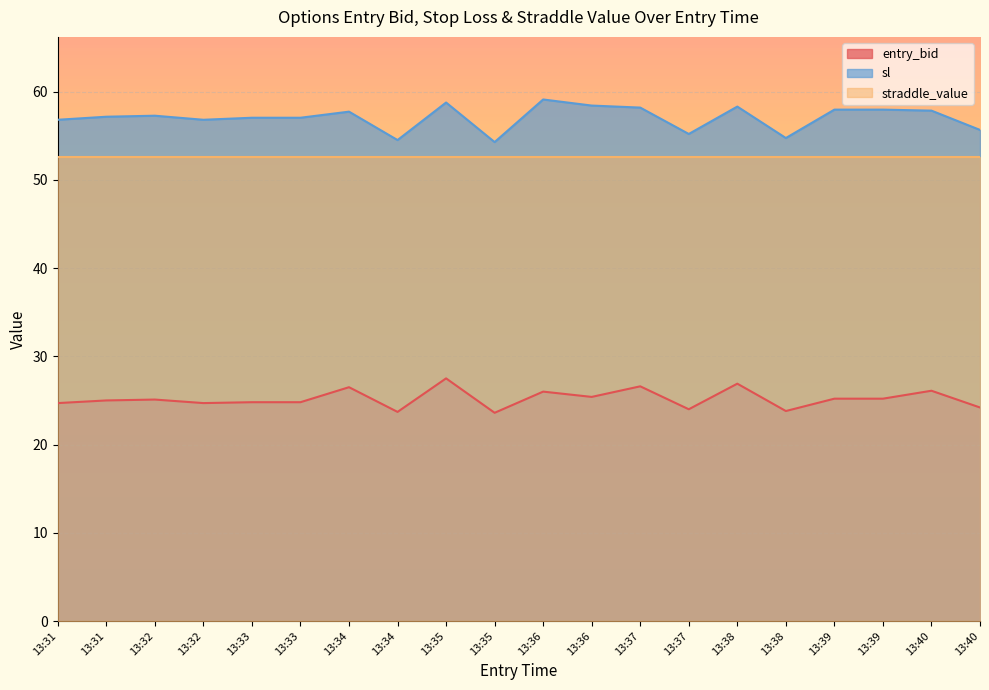

Between 13:39 and 13:40, which is larger?

13:39